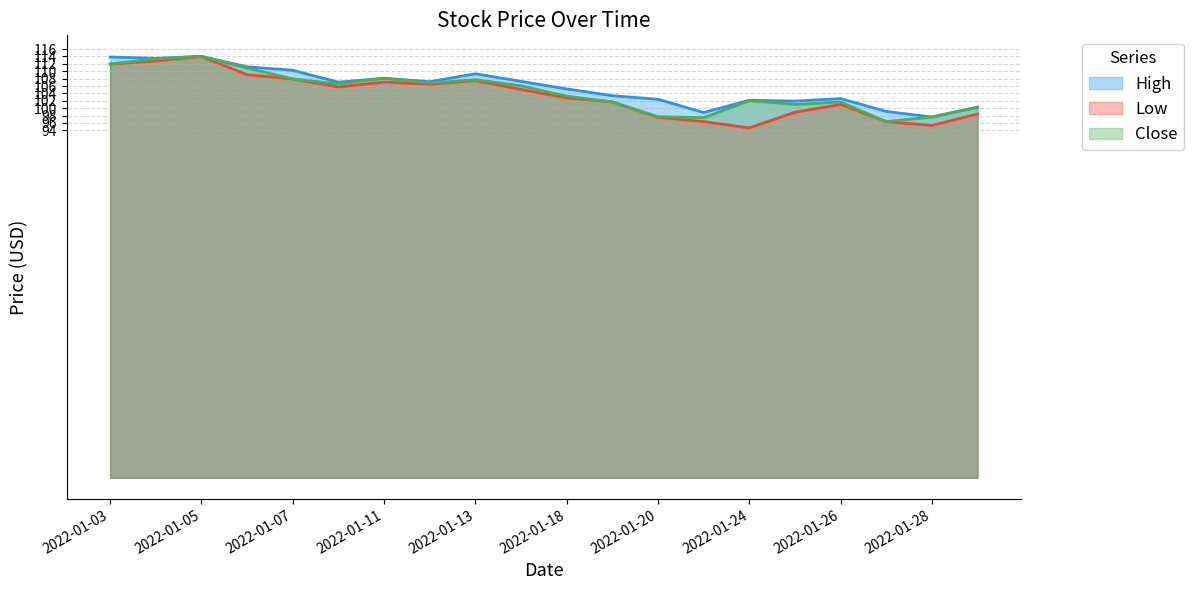

Where is the first local maximum for Close?

2022-01-05